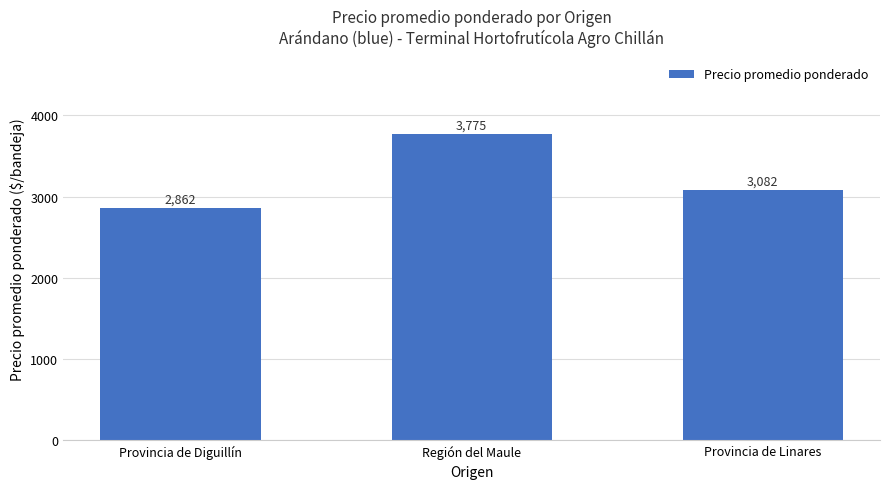

Which has a higher value, Provincia de Linares or Región del Maule?

Región del Maule